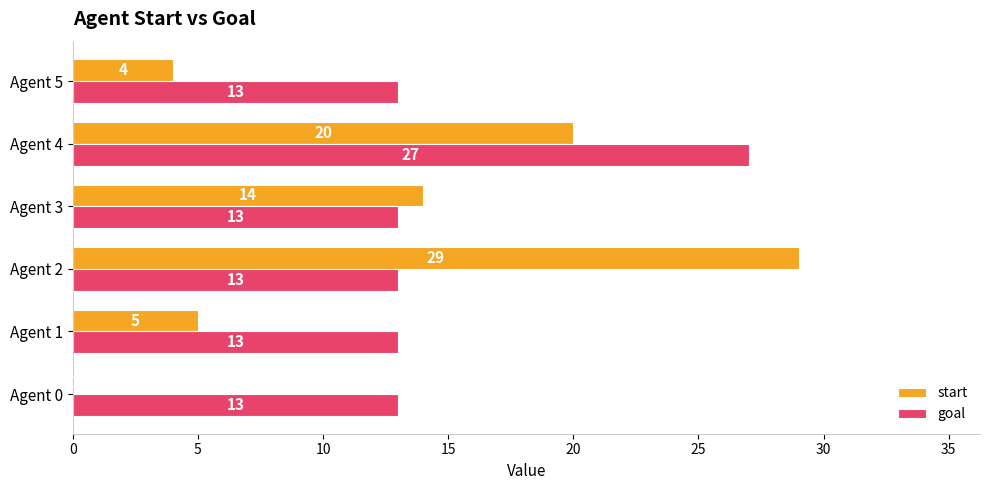

How many data points does each series have?

6